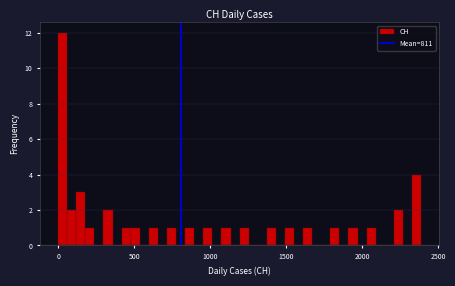

Around what value on the x-axis is the tallest bar? Give the approximate position of its centre, as read against the axis.

50